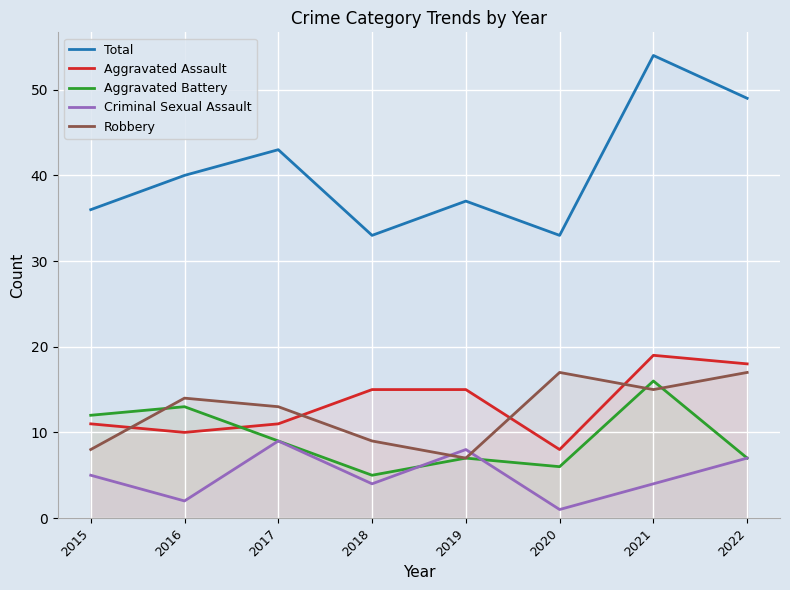

How many lines are shown in the chart?

5